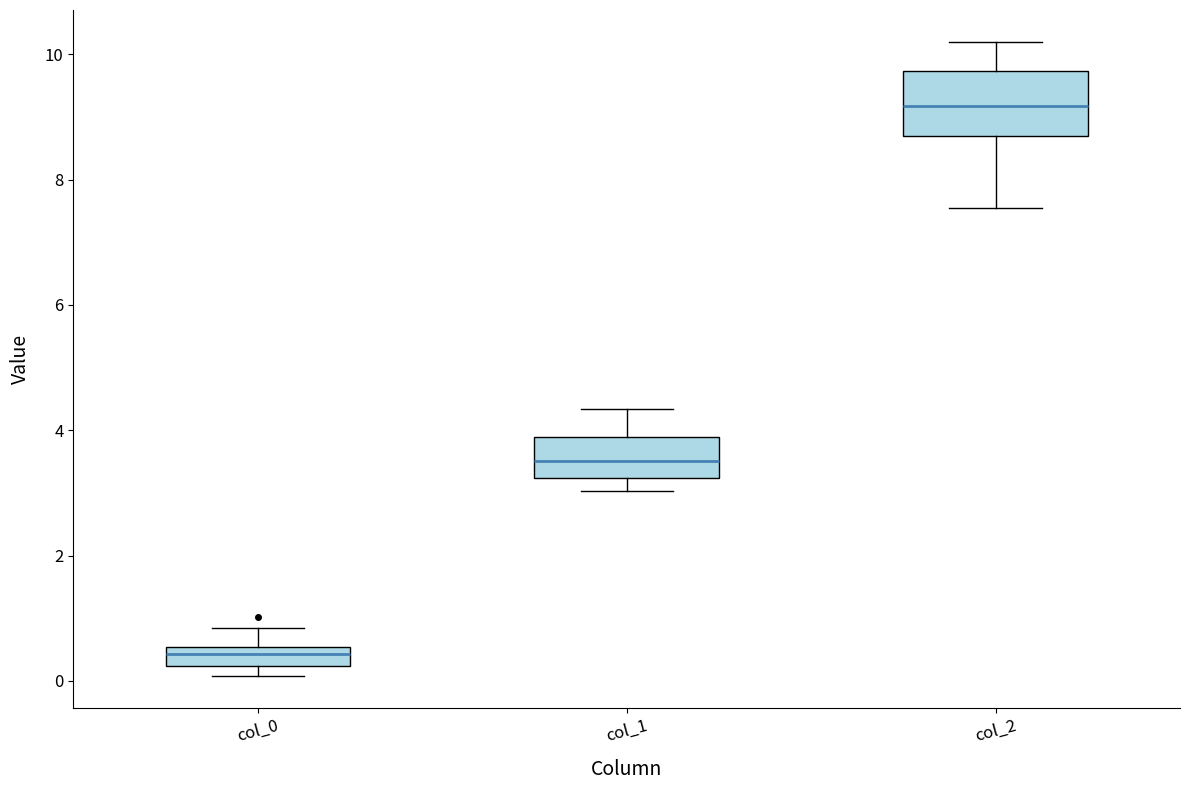

Reading left to right, read every box against the y-axis: the position of its median line, the range the box covers, and the ends of its whiskers. The values are not printed on the chart, so give them approximately, as read against the axis.

col_0: median 0.4, box 0.2 to 0.6, whiskers 0.0 to 0.8
col_1: median 3.6, box 3.2 to 3.8, whiskers 3.0 to 4.4
col_2: median 9.2, box 8.6 to 9.8, whiskers 7.6 to 10.2